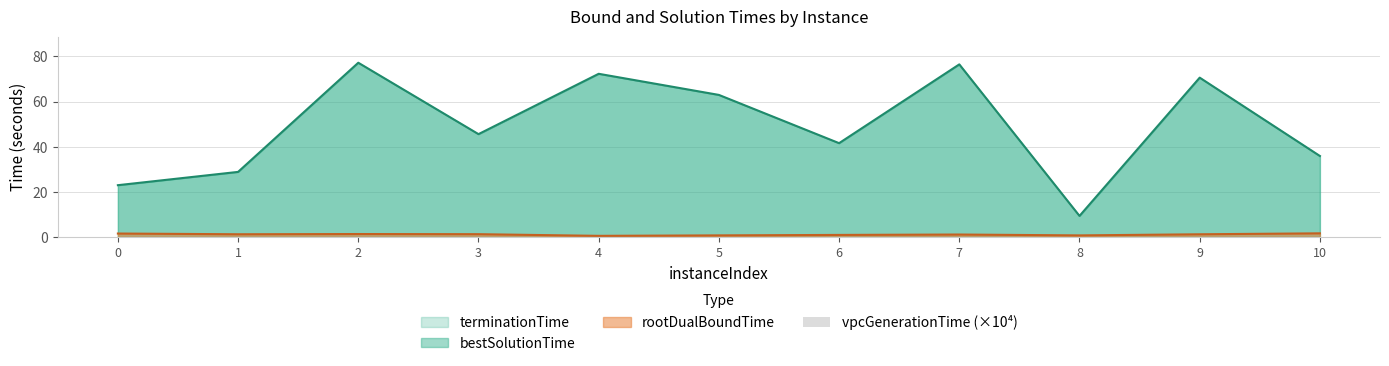

Count the values in the range 0 to 1.

11